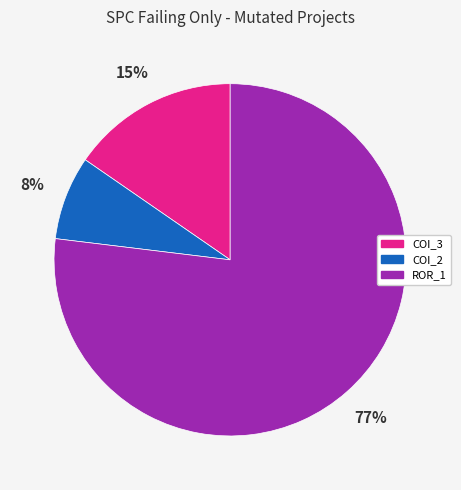

To the nearest percent, what is the difference between the largest and smallest slice percentages?

69%